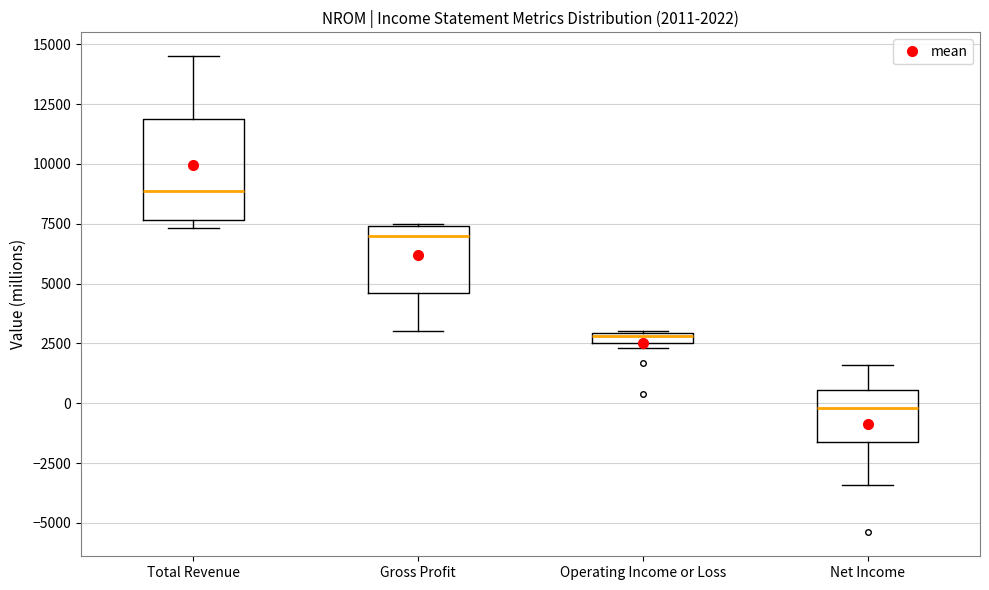

Which box is the tallest, from its lower edge to its upper edge?

Total Revenue